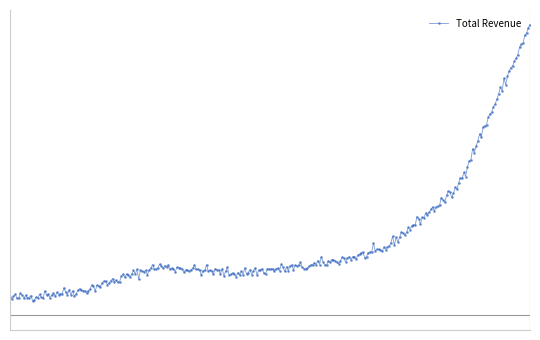

Does the chart have visible grid lines?

No